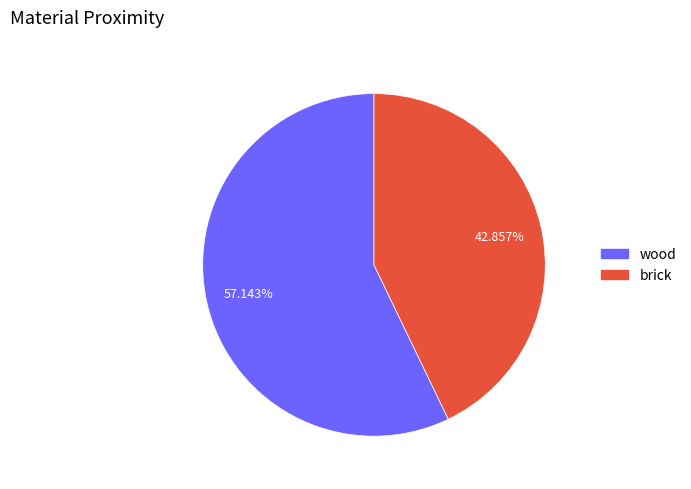

The brick slice represents 43% of the pie. True or false?

True